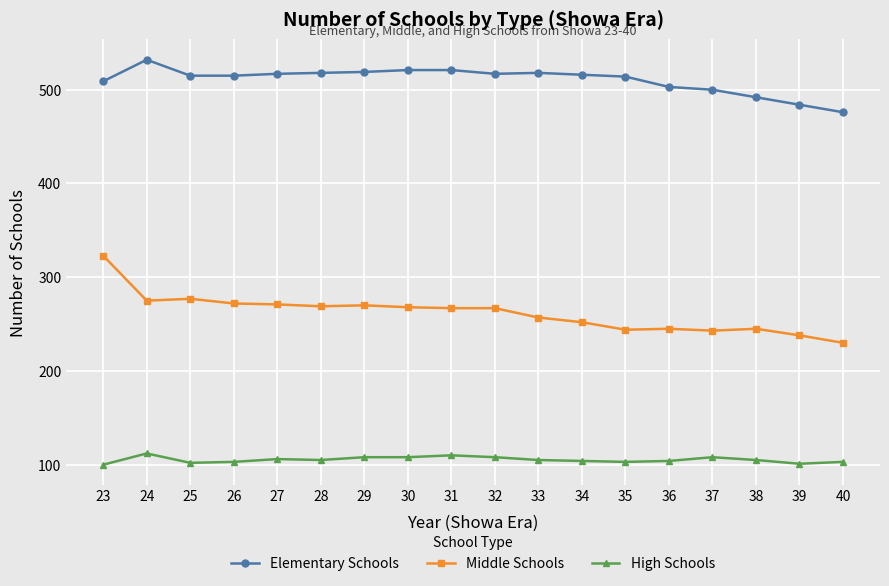

What are all the series names shown in the legend?

Elementary Schools, Middle Schools, High Schools